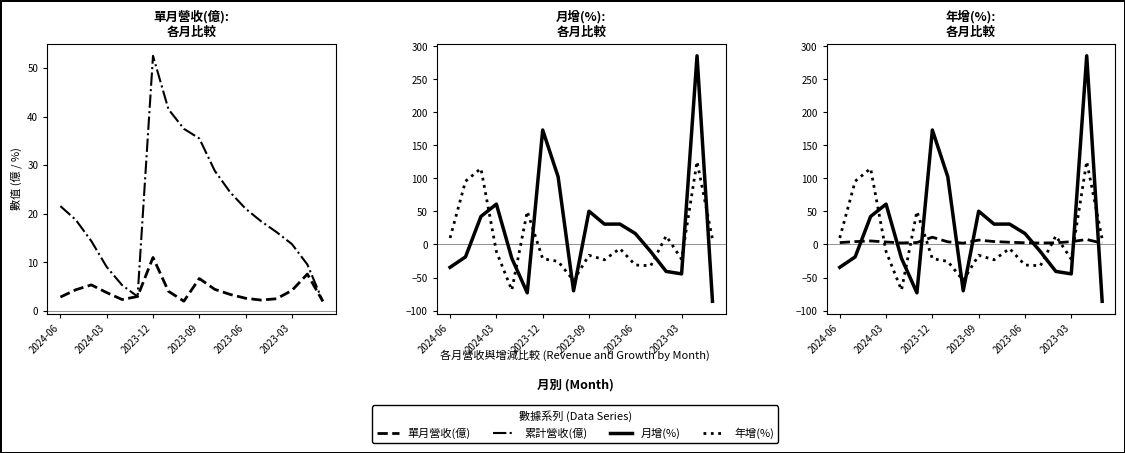

What are all the series names shown in the legend?

單月營收(億), 累計營收(億), 月增(%), 年增(%)